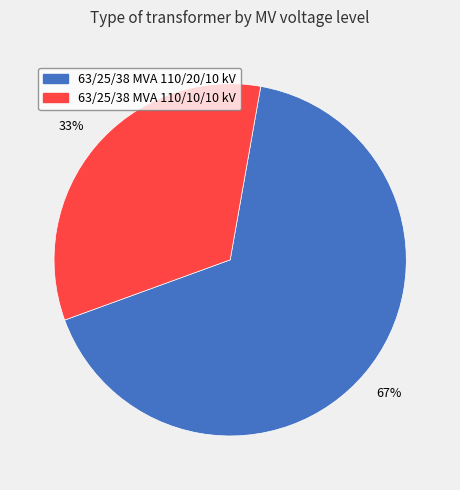

To the nearest percent, what is the average slice percentage?

50%